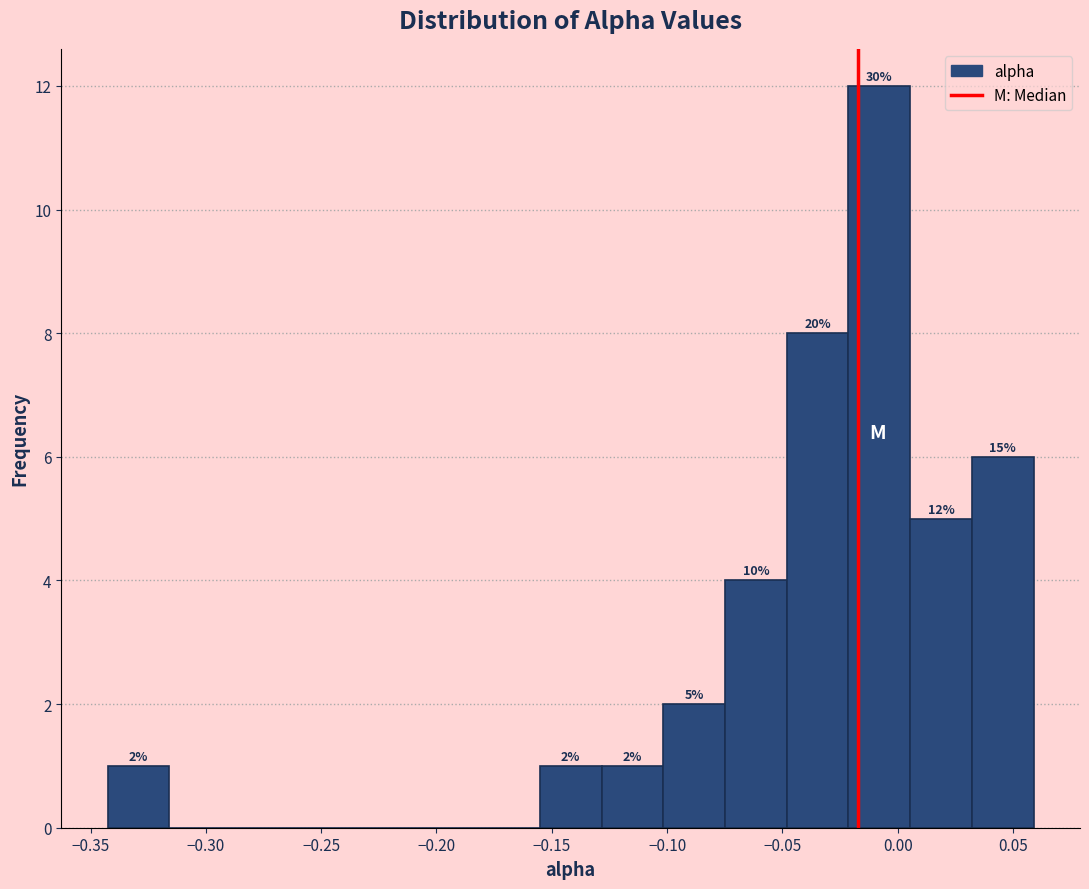

Which range on the x-axis has the tallest bar?

-0.020 to 0.005